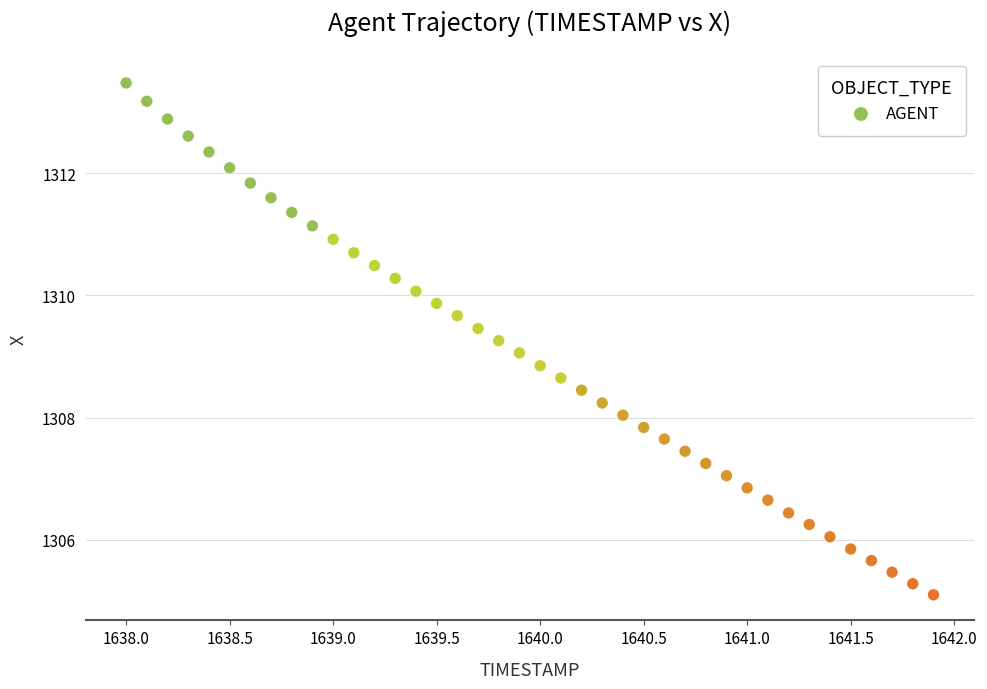

What is the range of X values (max minus min)?

3.9